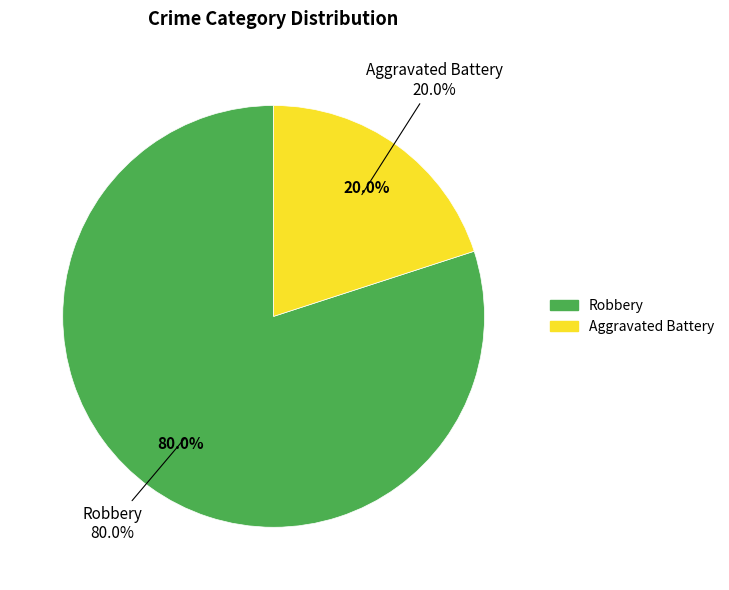

Which category has the biggest portion of the pie?

Robbery